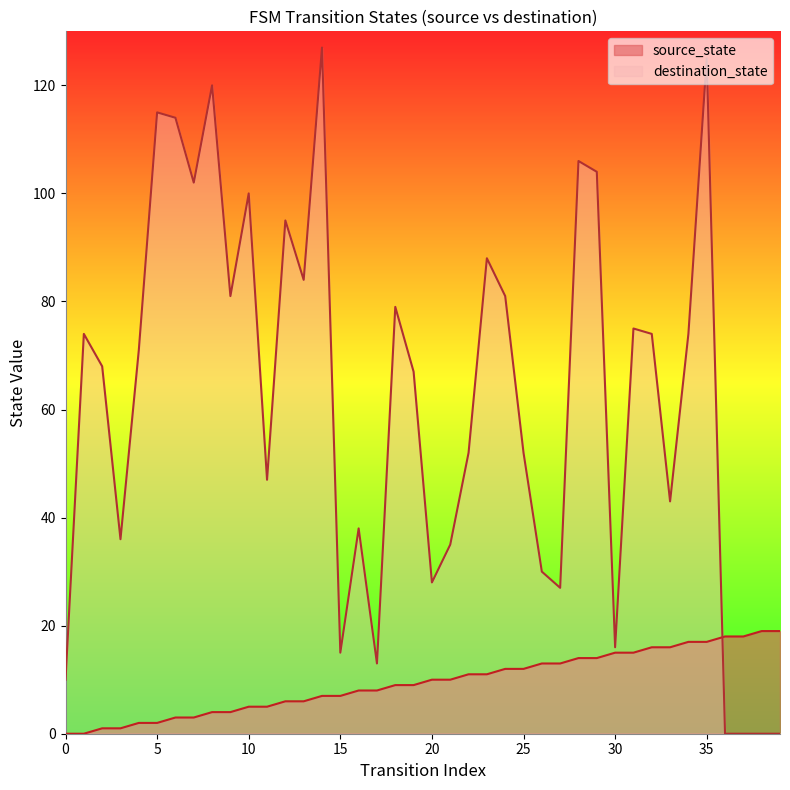

At how many categories does at least one series exceed 75?

15